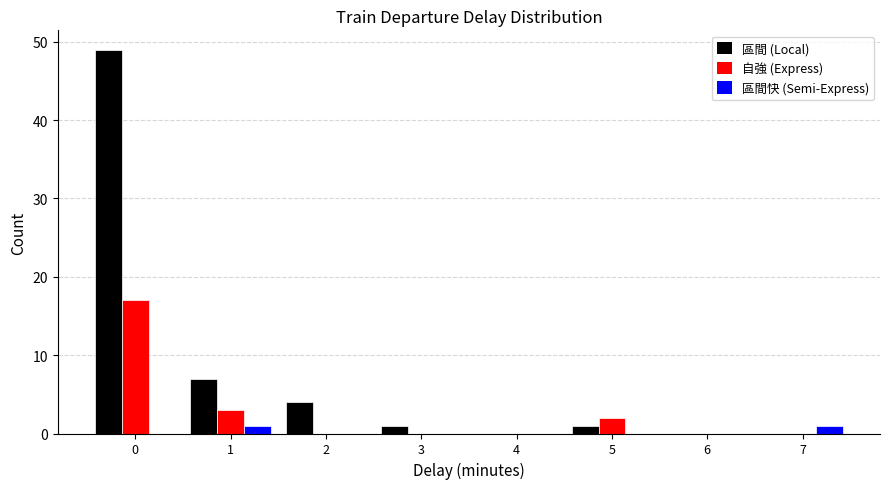

Reading left to right, extract all data points from this chart.

區間 (Local): 0=49	1=7	2=4	3=1	4=0	5=1	6=0	7=0
自強 (Express): 0=17	1=3	2=0	3=0	4=0	5=2	6=0	7=0
區間快 (Semi-Express): 0=0	1=1	2=0	3=0	4=0	5=0	6=0	7=1